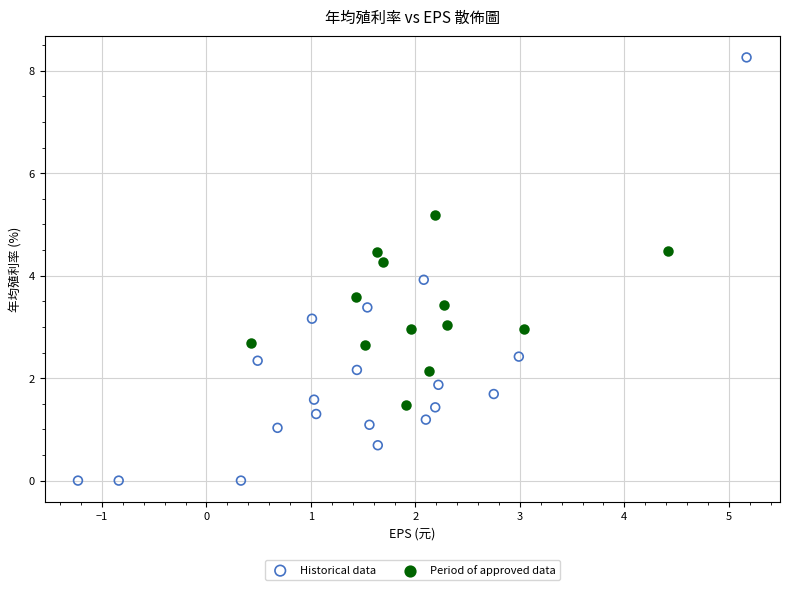

Which series contains the highest Y value?

Historical data